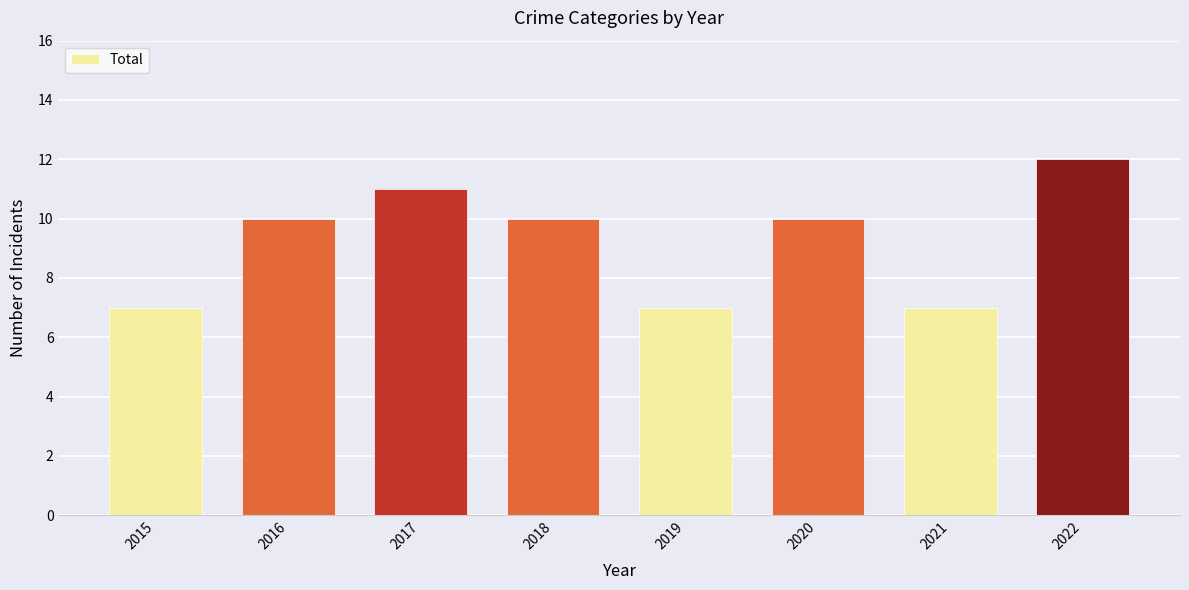

Between 2017 and 2021, which is larger?

2017